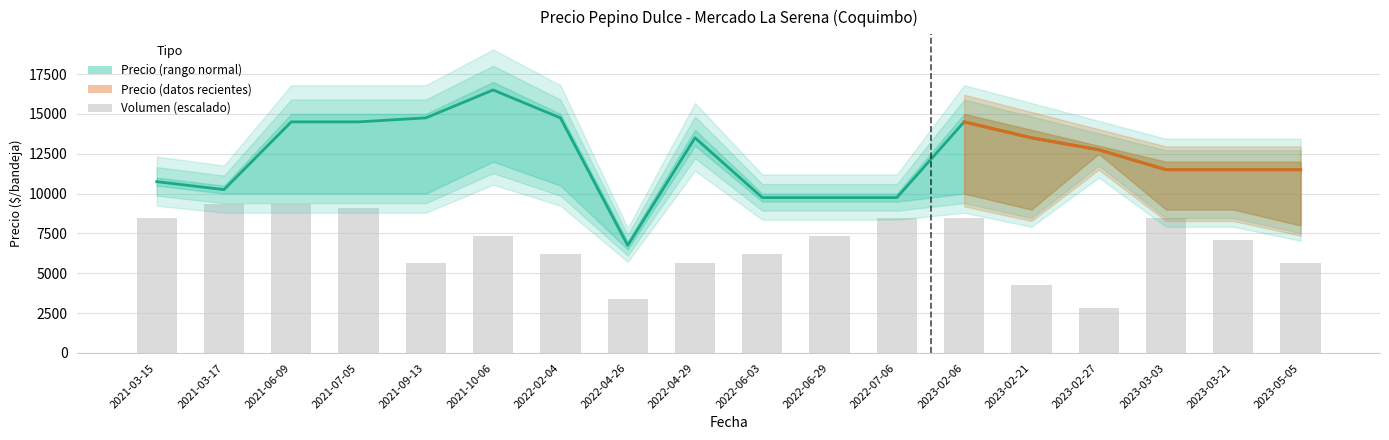

True or false: Precio promedio ponderado has a value of 20407 at 2023-02-27.

False